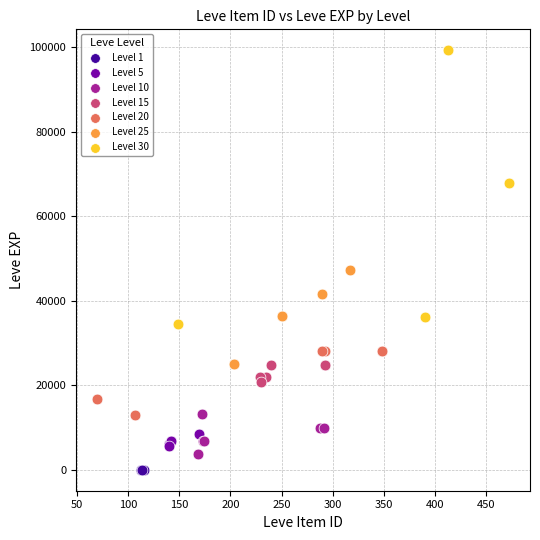

Which series has the widest spread of Y values?

Level 30